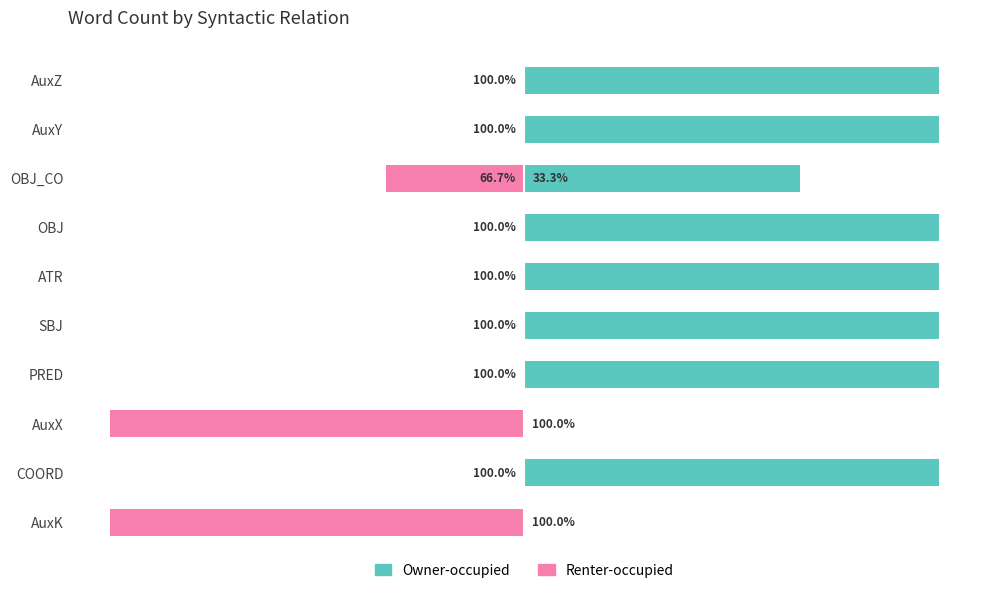

Reading left to right, list all the values displayed in this chart.

Owner-occupied: 100.0	100.0	66.7	100.0	100.0	100.0	100.0	0.0	100.0	0.0
Renter-occupied: 0.0	0.0	-33.3	0.0	0.0	0.0	0.0	-100.0	0.0	-100.0